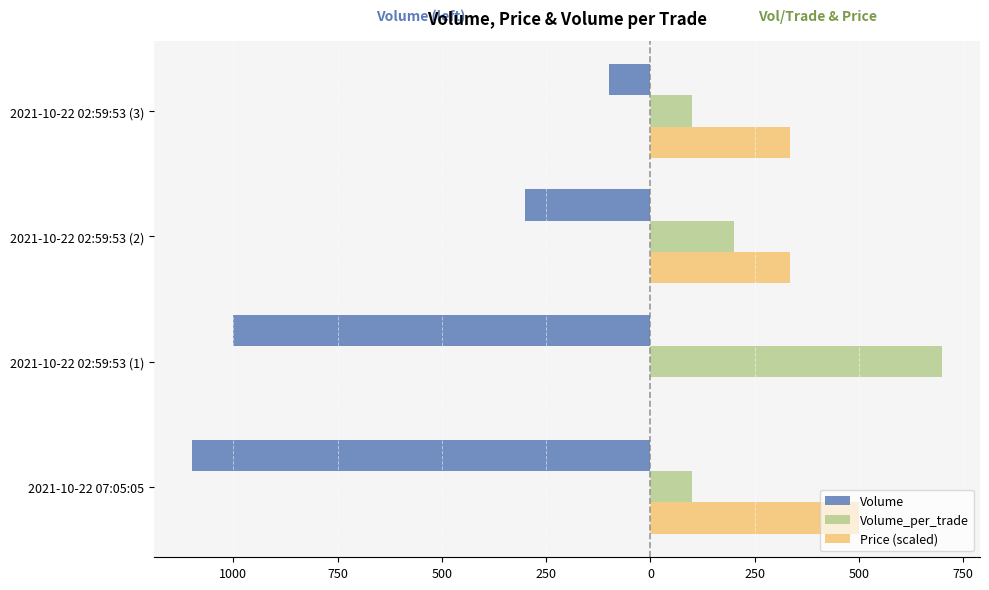

What are all the series names shown in the legend?

Volume, Volume_per_trade, Price (scaled)